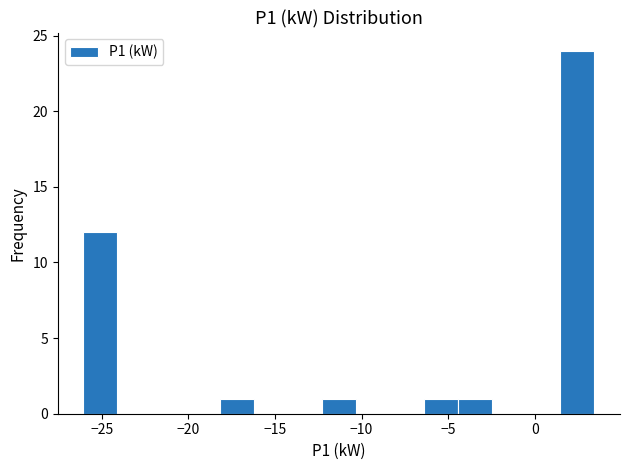

Around what value on the x-axis is the tallest bar? Give the approximate position of its centre, as read against the axis.

2.5